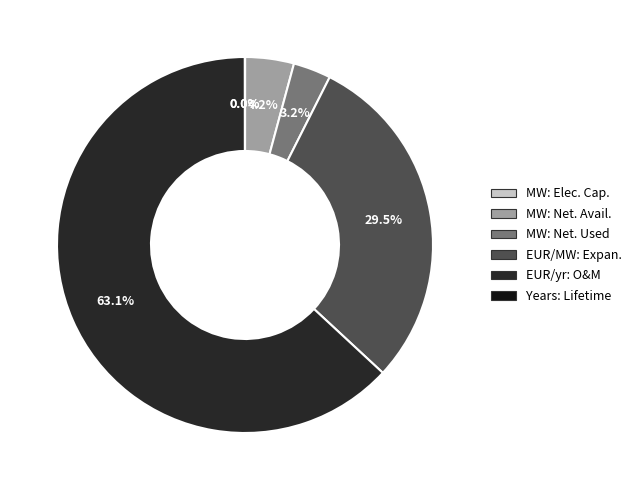

Is there a majority slice in this chart?

Yes